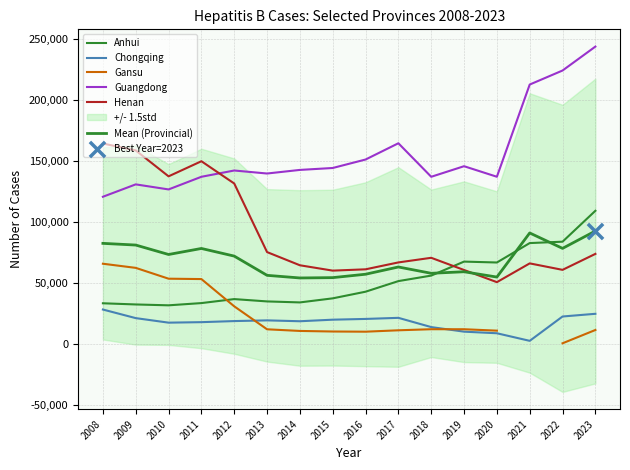

Which series contains the highest Y value?

Guangdong